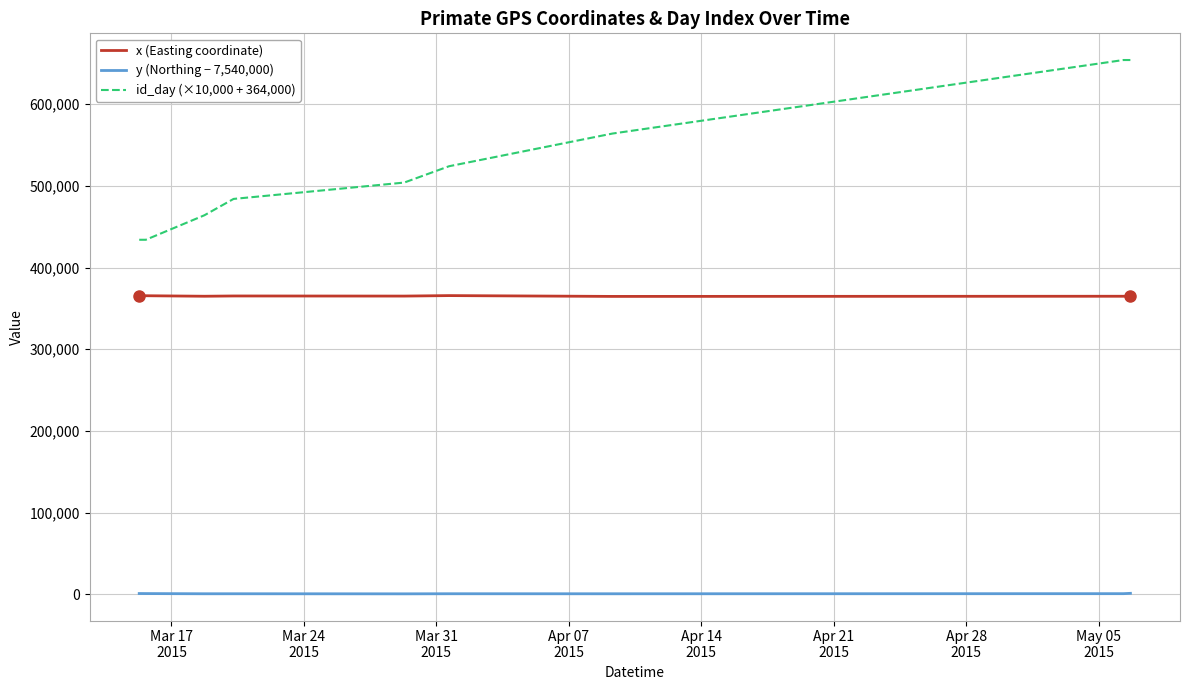

Which series has the largest total across all categories?

id_day (×10,000 + 364,000)